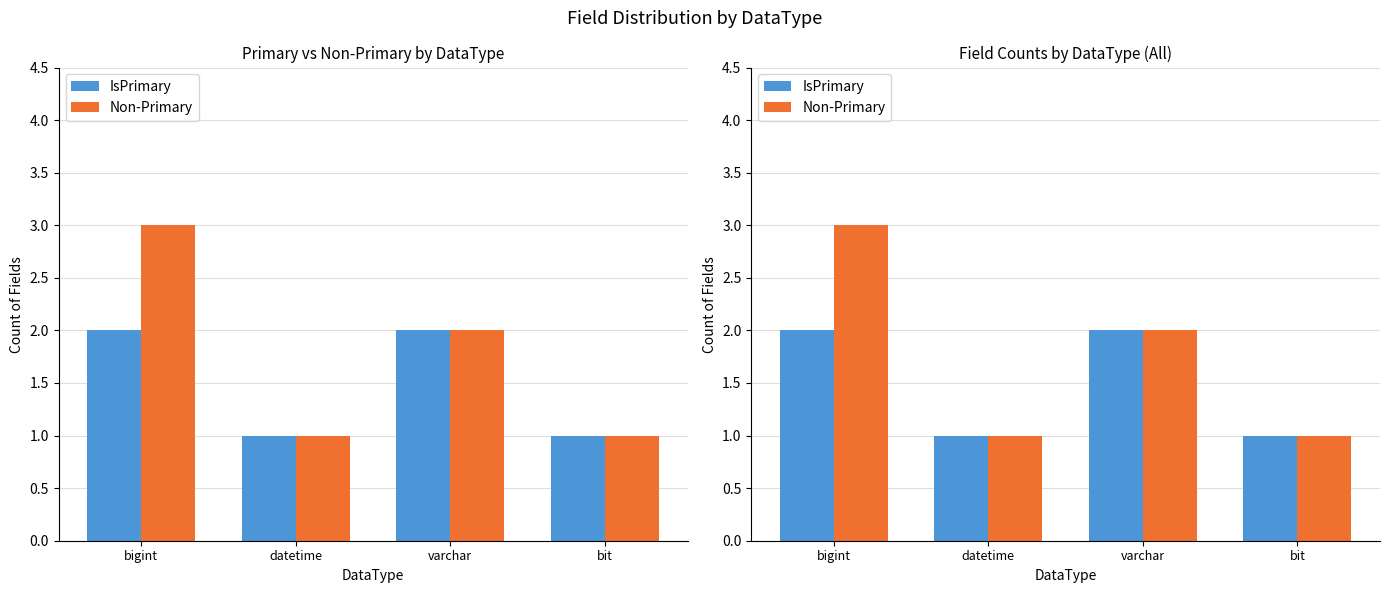

The value of Non-Primary at varchar is 3. True or false?

False